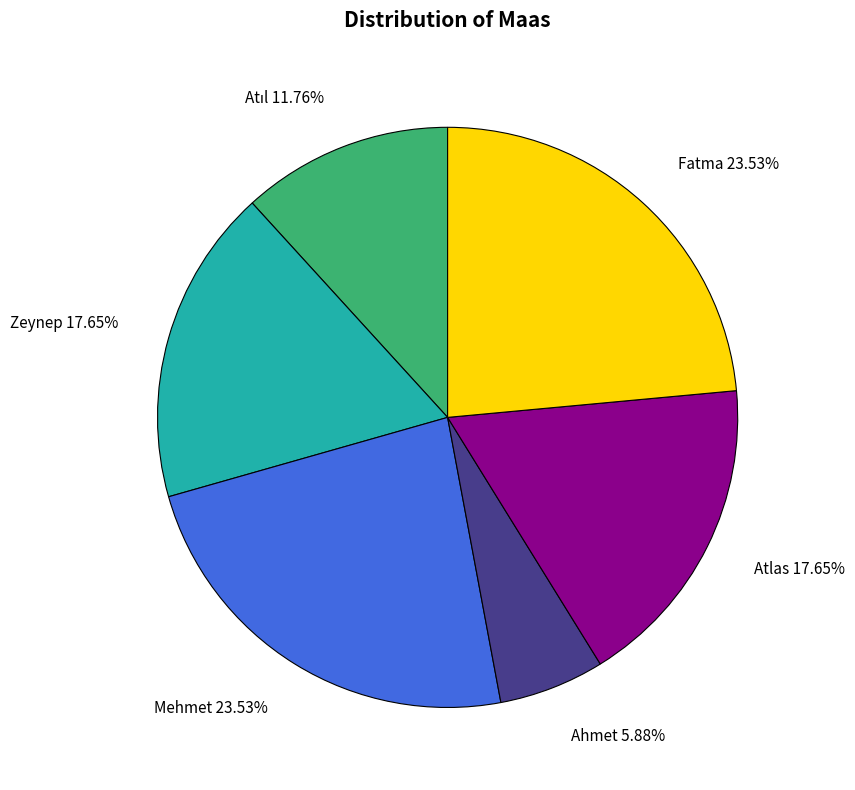

Does Ahmet represent more than half of the total?

No